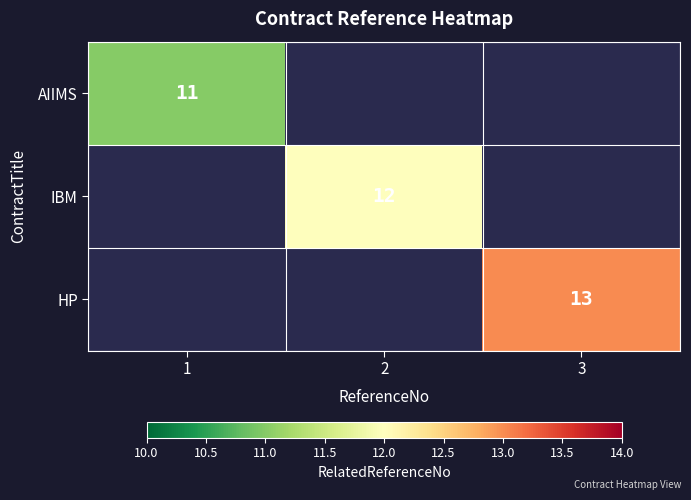

The IBM series shows 8 at 2. True or false?

False